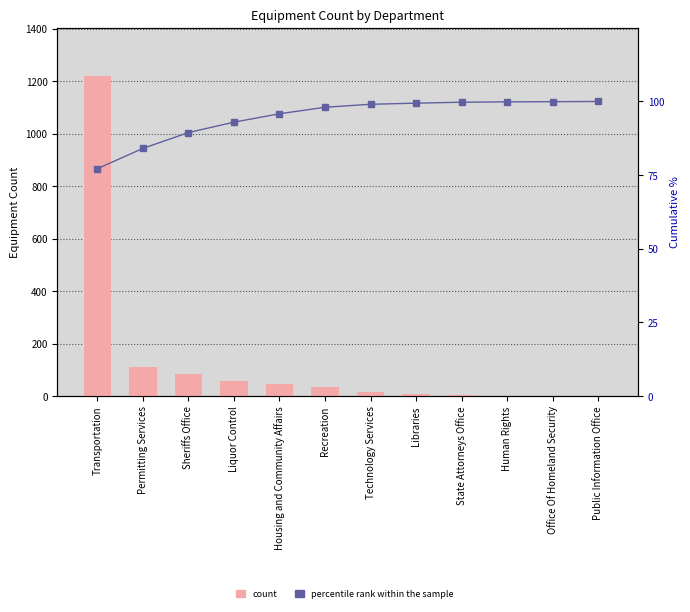

List the series in order of their peak value, lowest first.

percentile rank within the sample, count